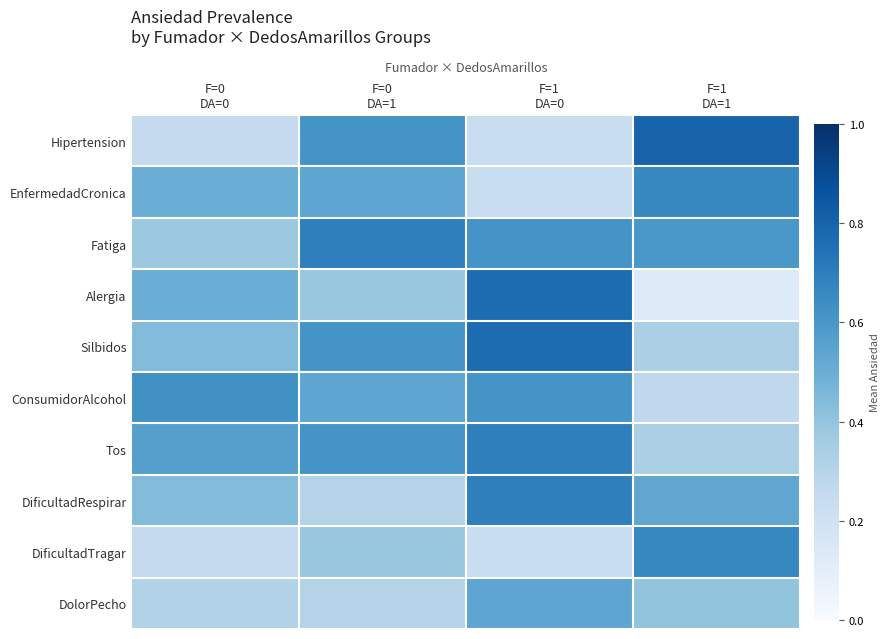

At which category is the sum across all series the highest?

F=1
DA=0